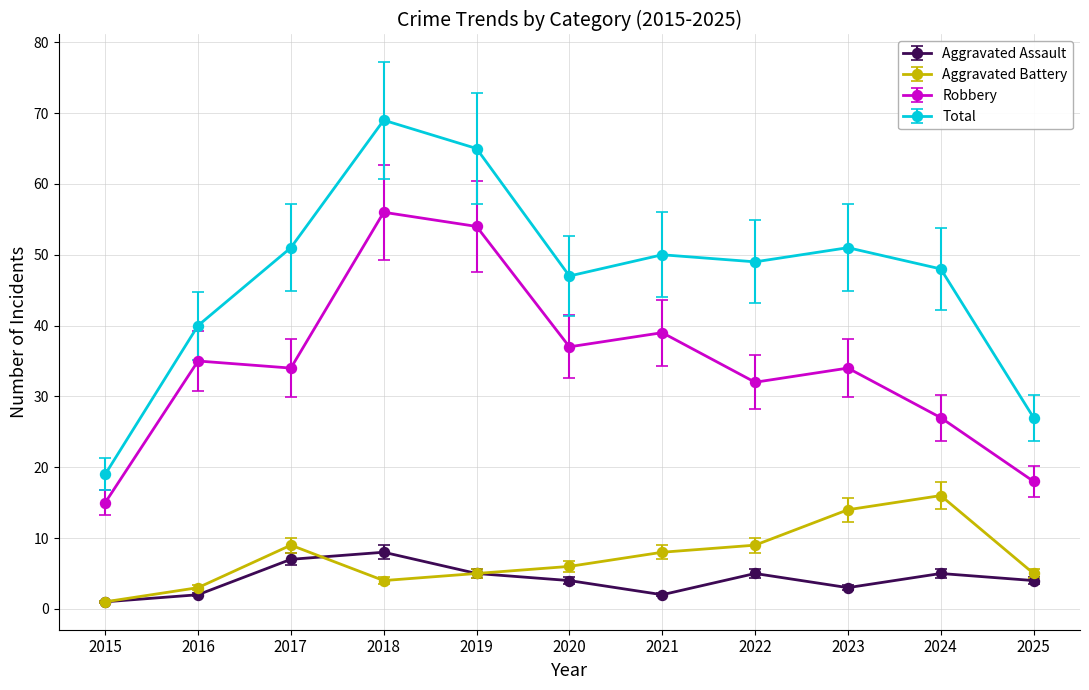

Does the chart display data point markers on the line(s)?

Yes